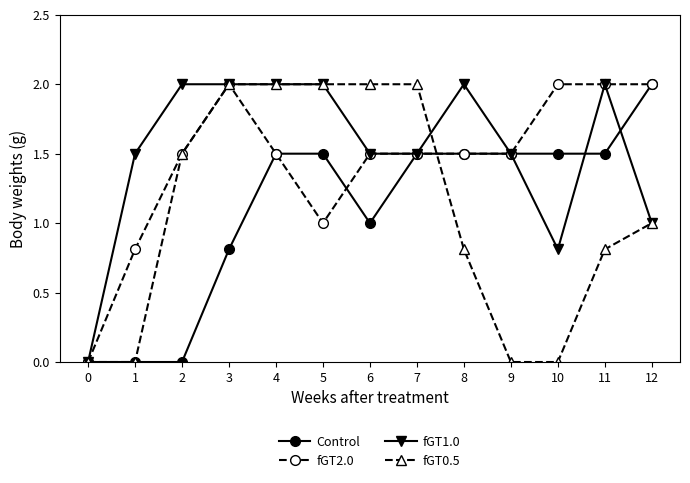

How many series are shown in this chart?

4